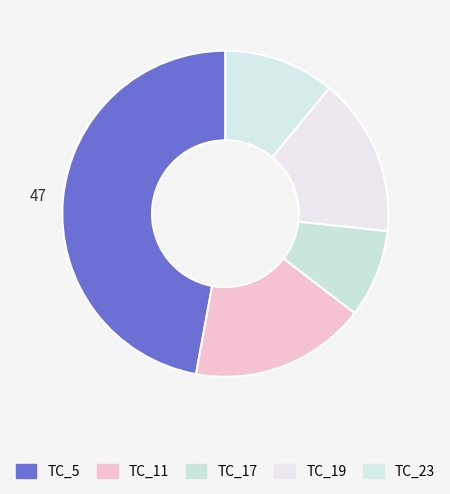

The TC_23 slice represents 11% of the pie. True or false?

True